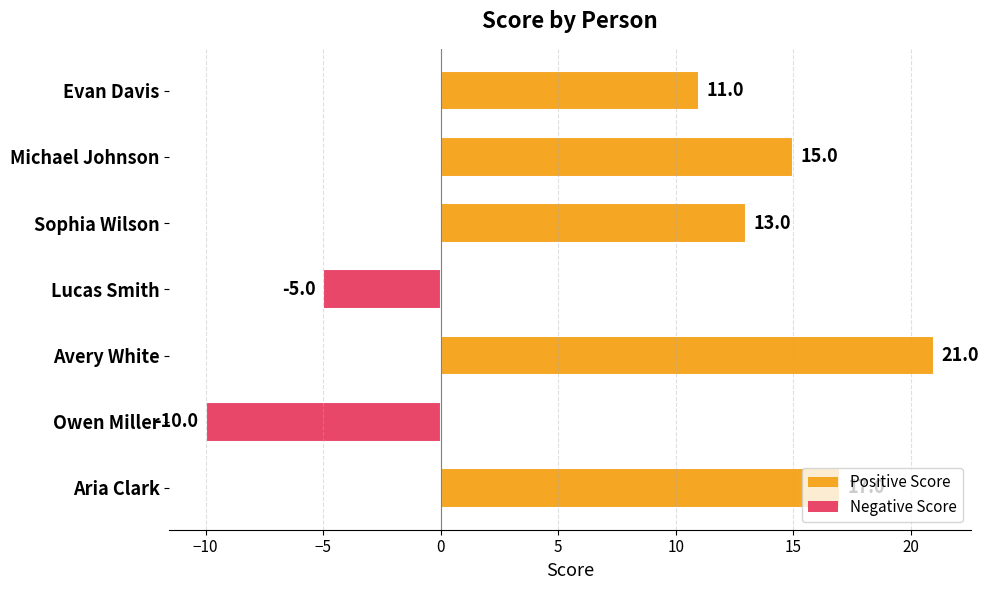

Does the chart contain stacked bars?

No